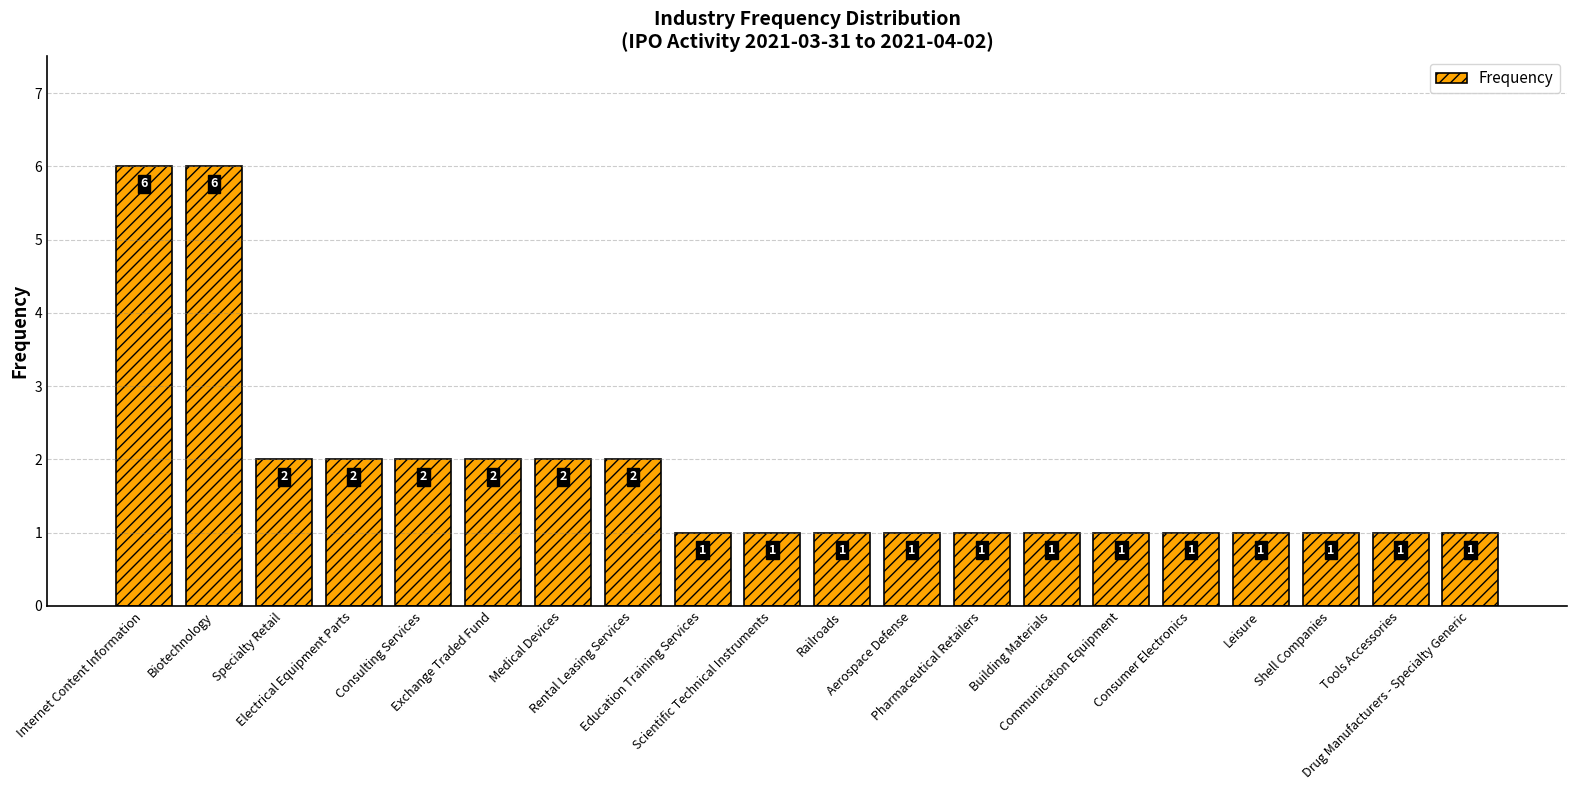

Read the value at Tools Accessories.

1